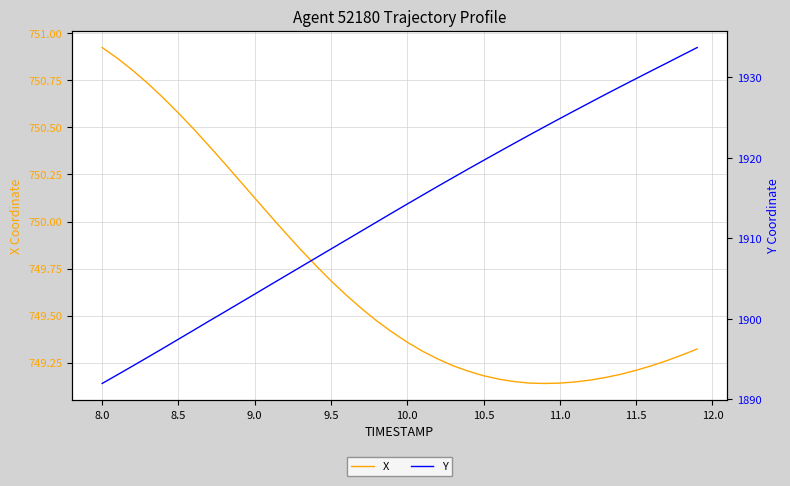

True or false: Y and X cross at least once.

False